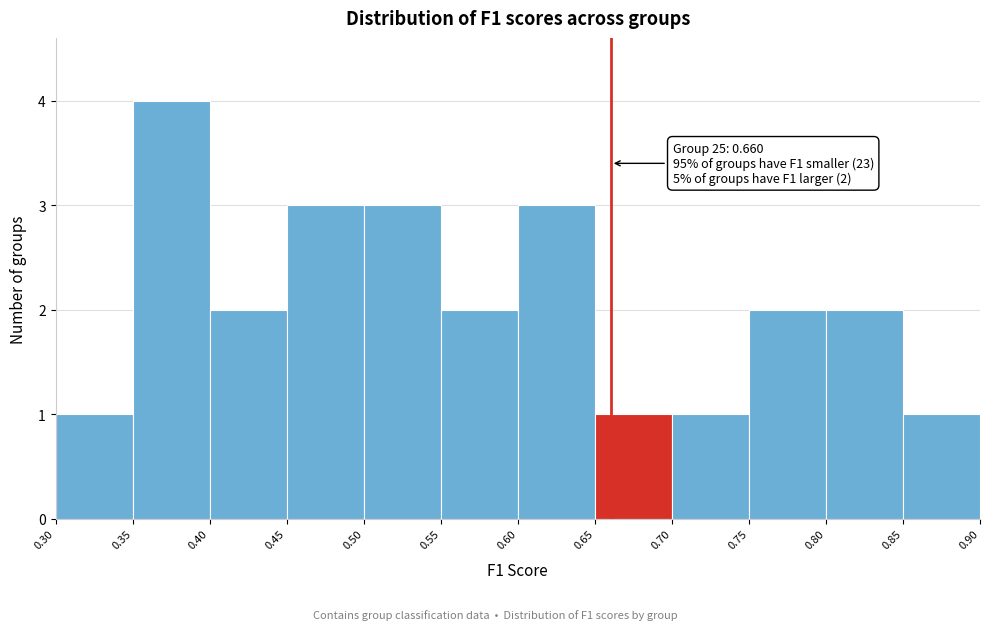

Which range on the x-axis has the tallest bar?

0.35 to 0.40